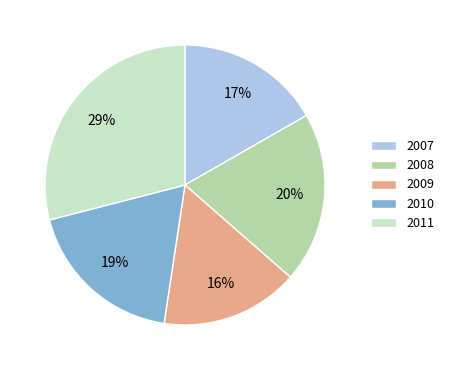

True or false: 2011 accounts for 21% of the total.

False